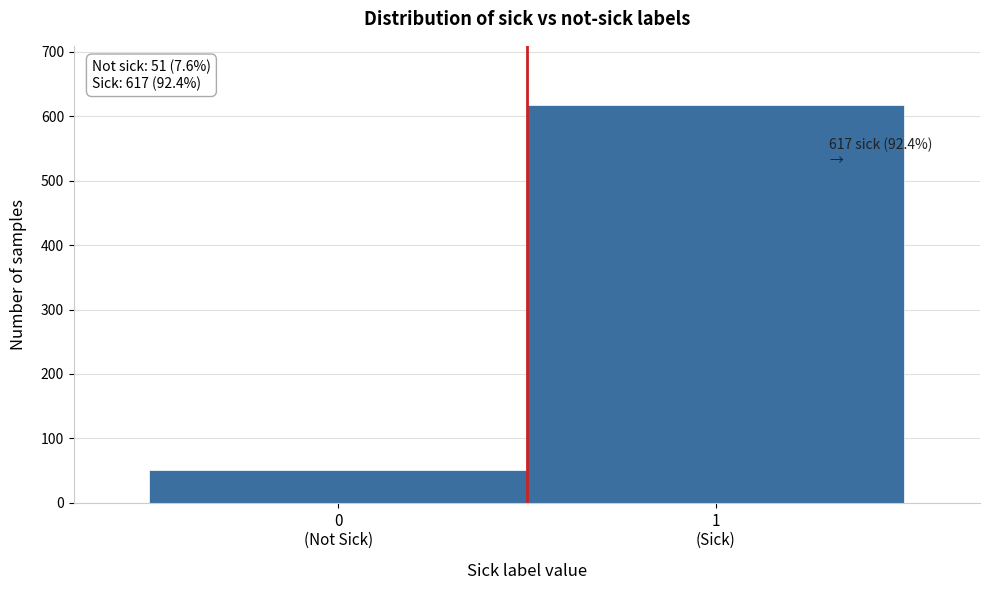

Reading left to right, transcribe all the data shown in this chart.

51	617